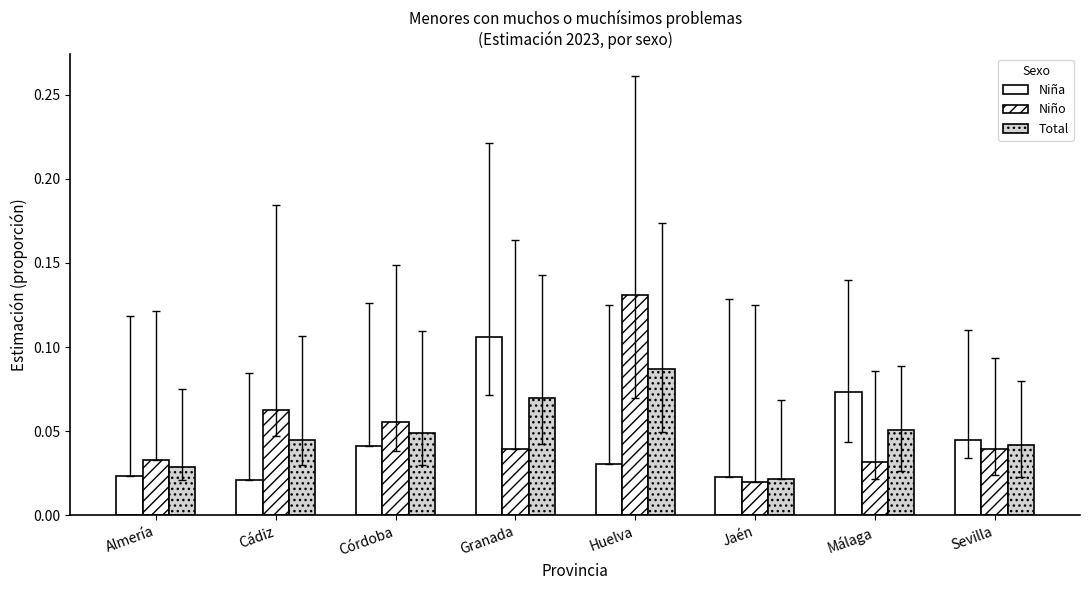

What is the label of the 5th bar from the left?

Huelva